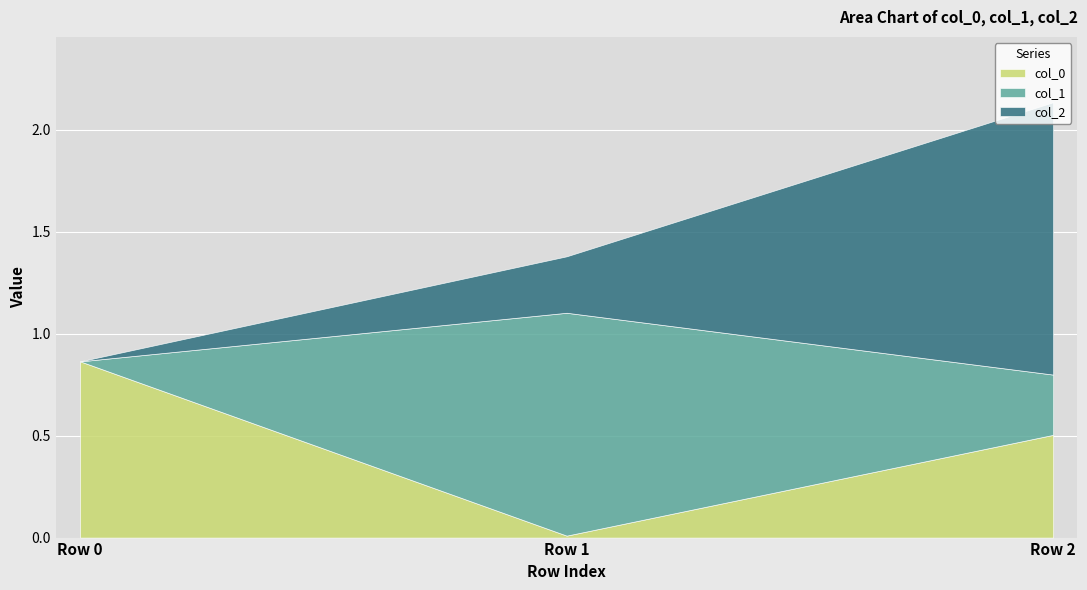

What is the difference between the col_1 values at Row 2 and Row 1?

0.8